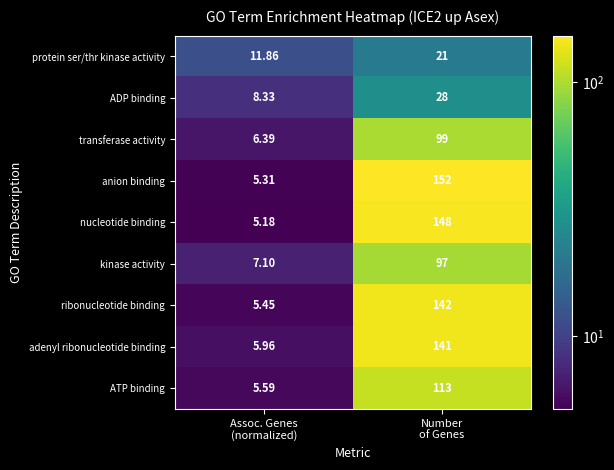

Which series has the largest total across all categories?

anion binding